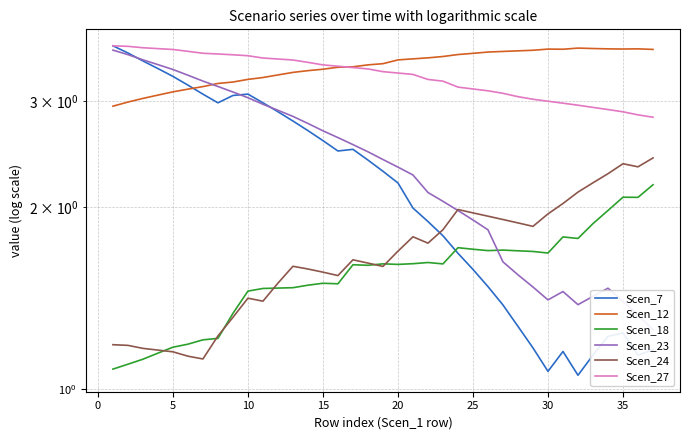

At how many categories does at least one series exceed 1?

37